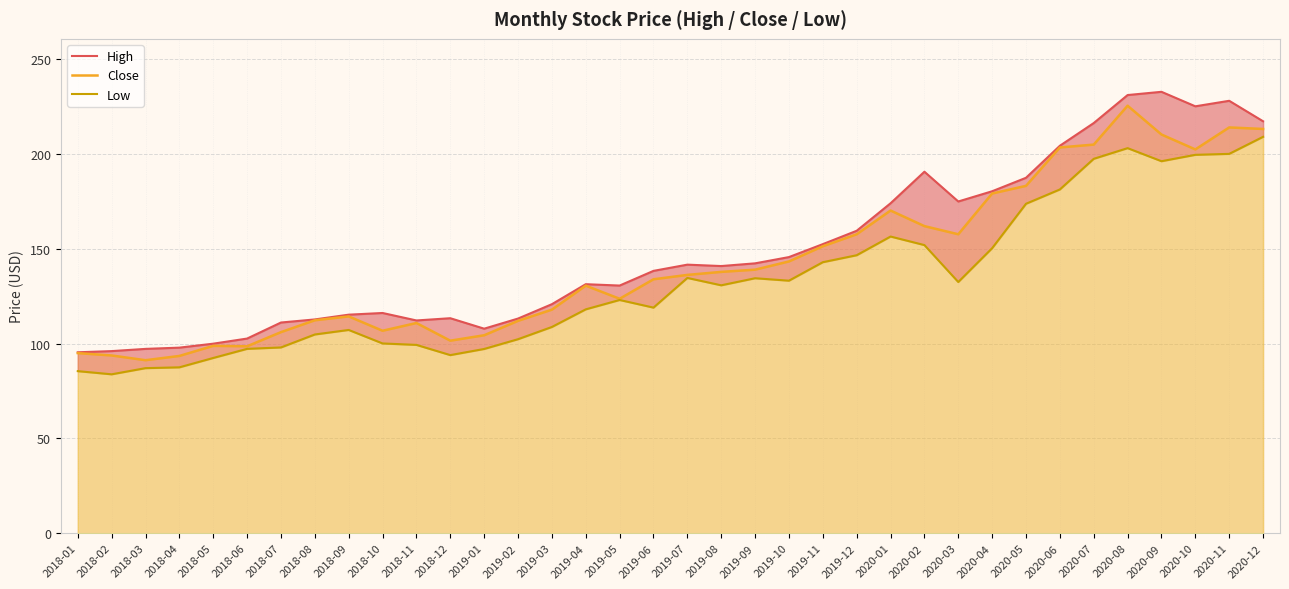

Is the value of High at 2018-07 greater than the value of Low at 2020-12?

No